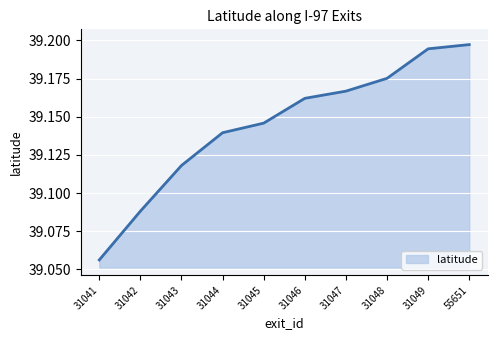

True or false: there are more than 0 points higher than both neighbors.

False